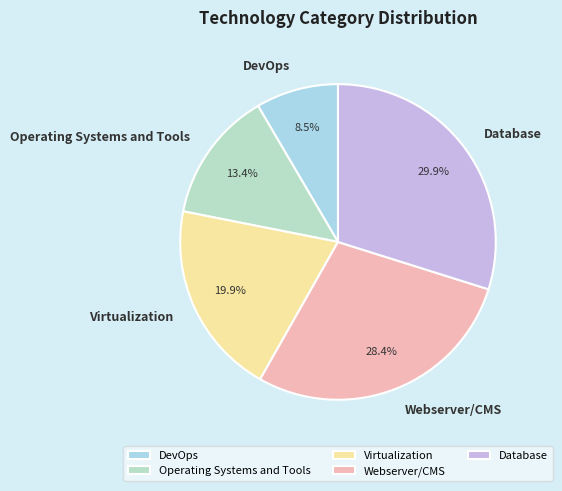

Rank the categories by value from highest to lowest.

Database, Webserver/CMS, Virtualization, Operating Systems and Tools, DevOps